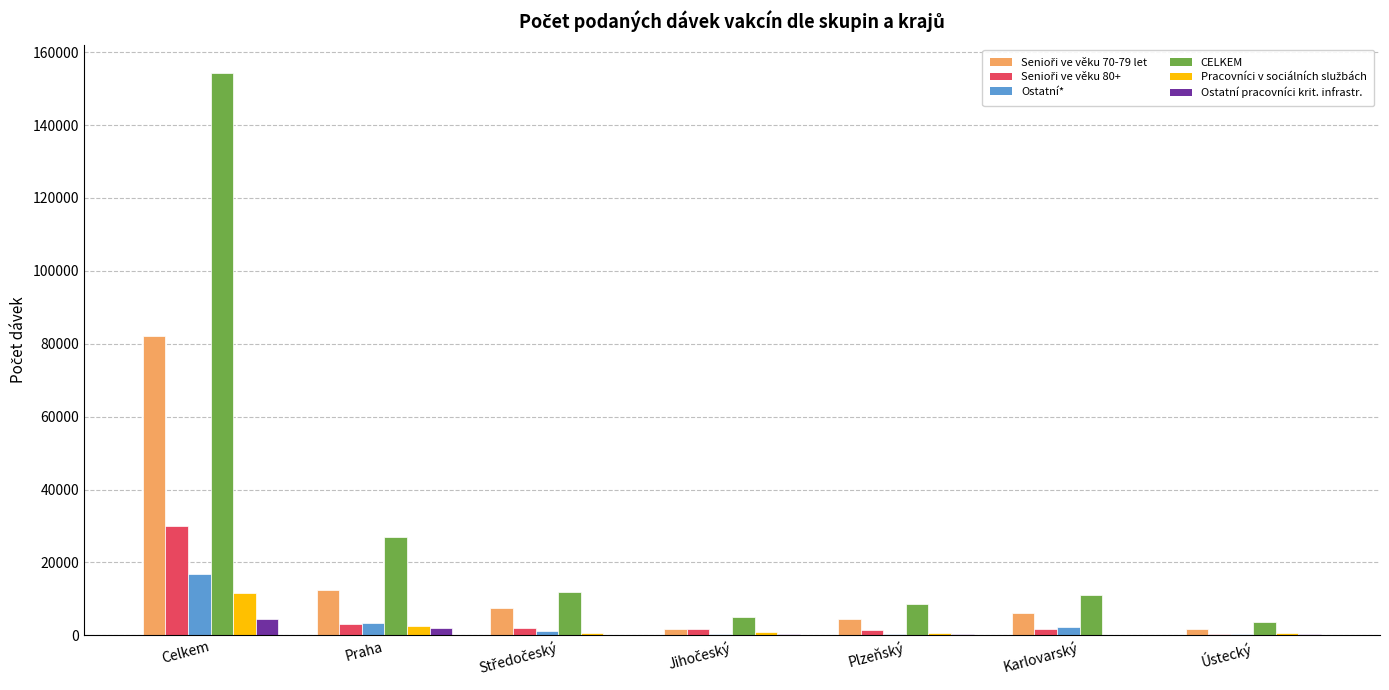

At which category is the sum across all series the highest?

Celkem